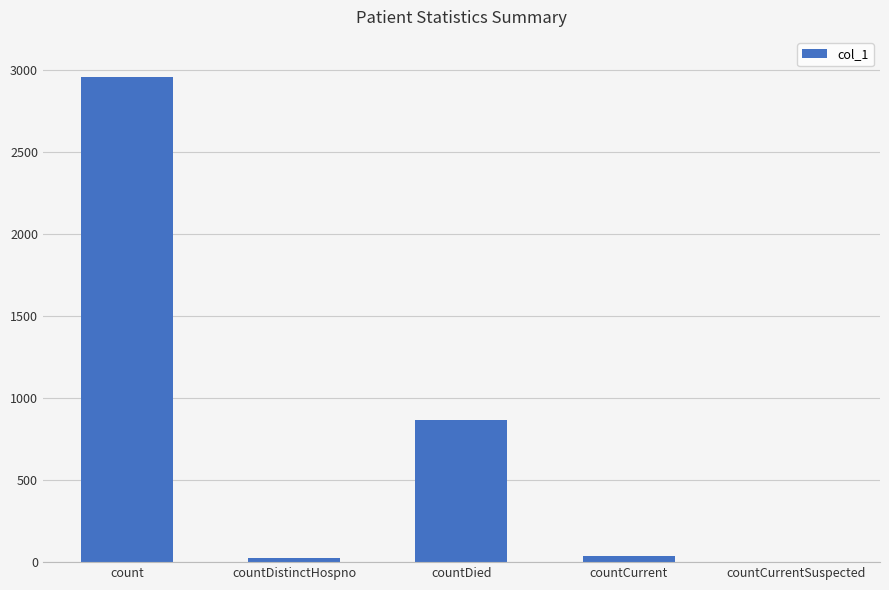

How many categories are shown in the chart?

5